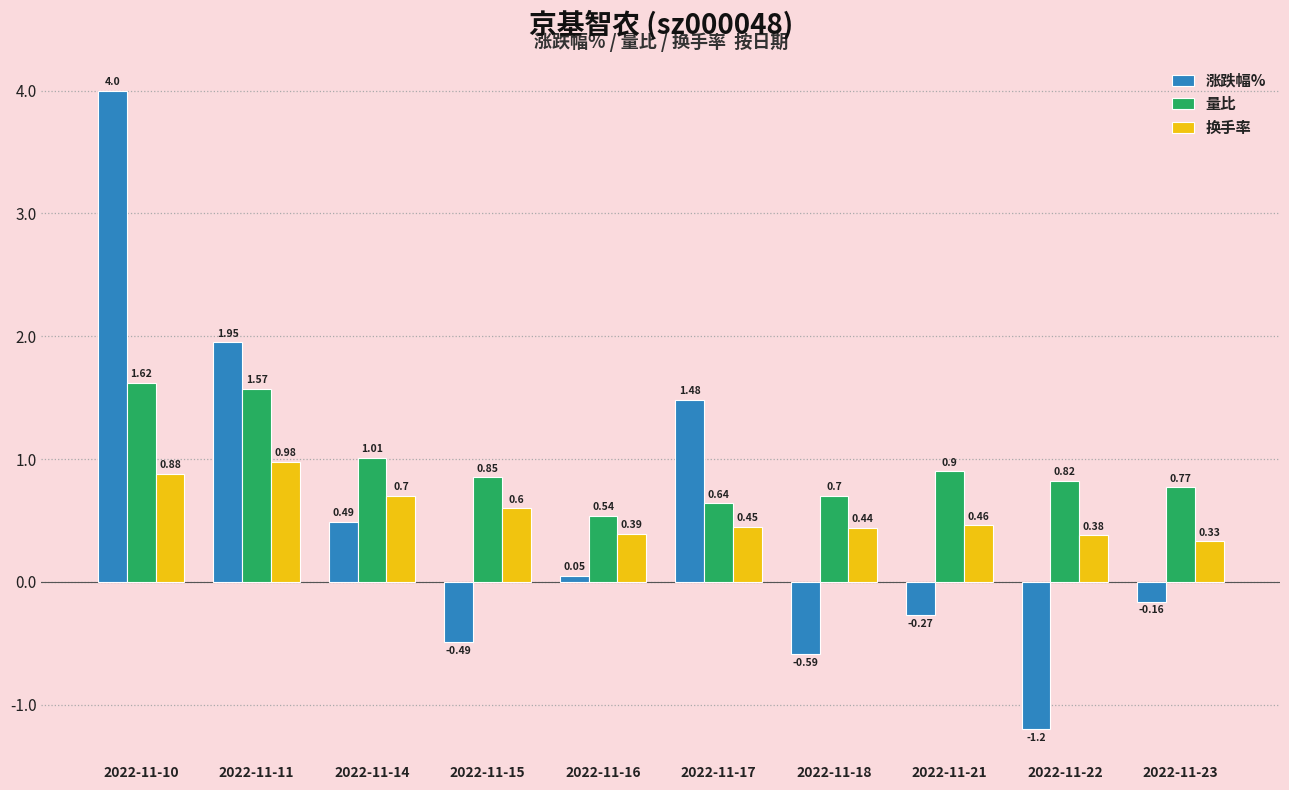

At how many categories does at least one series exceed 0?

10